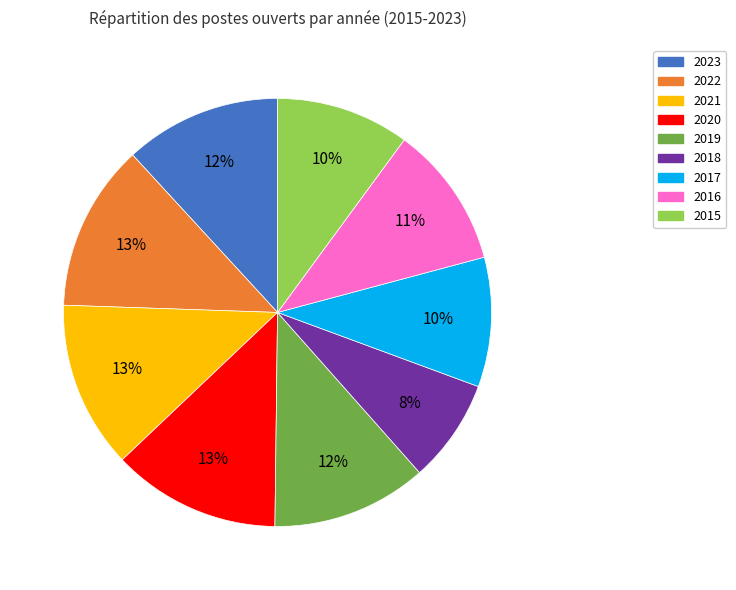

The 2016 slice represents 11% of the pie. True or false?

True